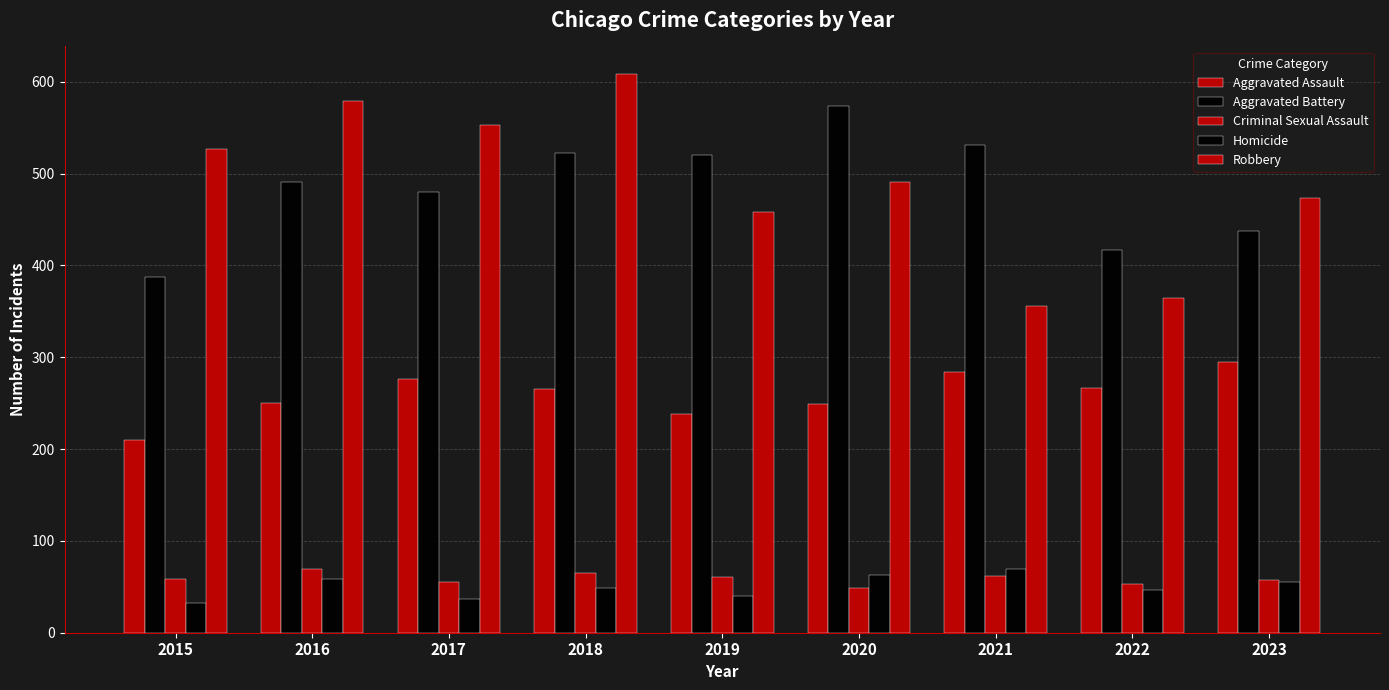

Which series has the largest total across all categories?

Robbery